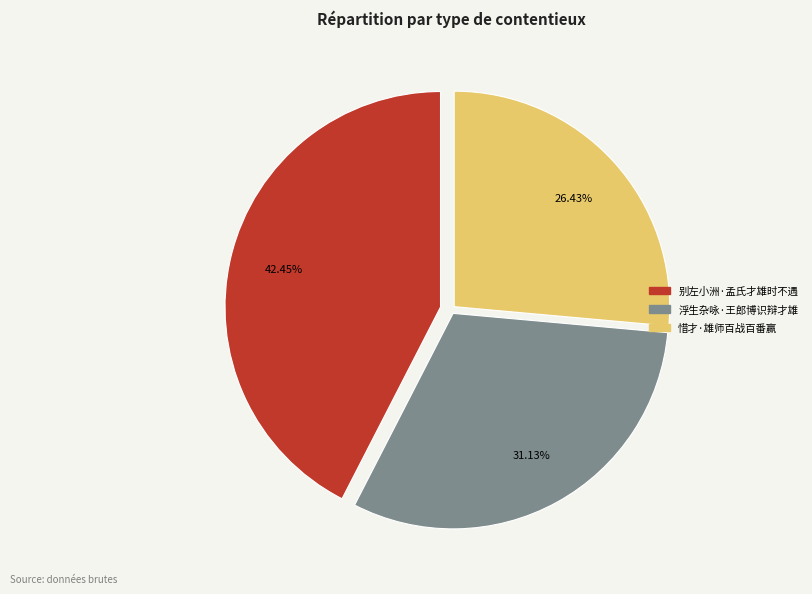

The 浮生杂咏·王郎博识辩才雄 slice represents 31% of the pie. True or false?

True